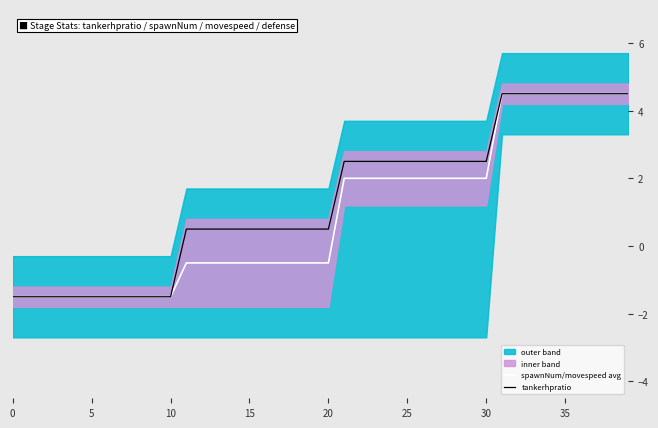

What is the sum of the tankerhpratio values at 37 and 18?

5.0